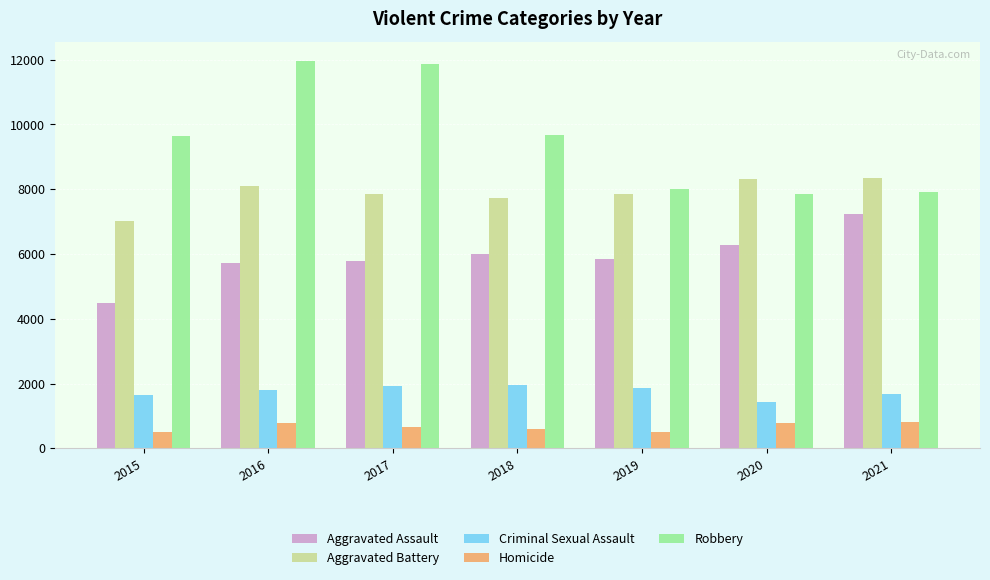

At how many categories does at least one series exceed 3230?

7